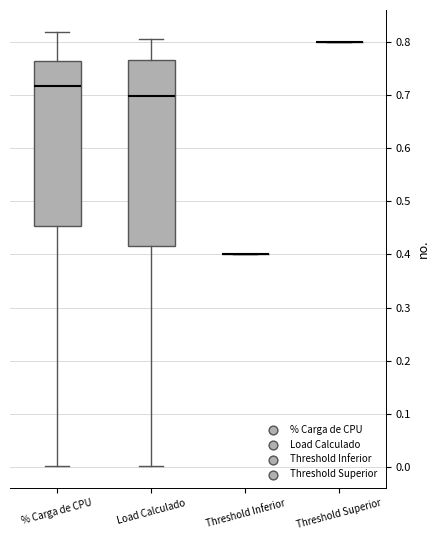

Reading left to right, transcribe this box plot: for each box, give where its median line is, the range the box spans, and where its two whiskers end, as read against the y-axis. The values are not printed on the chart, so give them approximately, as read against the axis.

% Carga de CPU: median 0.72, box 0.45 to 0.76, whiskers 0.00 to 0.82
Load Calculado: median 0.70, box 0.42 to 0.77, whiskers 0.00 to 0.81
Threshold Inferior: box collapsed to a line at 0.40, whiskers 0.40 to 0.40
Threshold Superior: box collapsed to a line at 0.80, whiskers 0.80 to 0.80